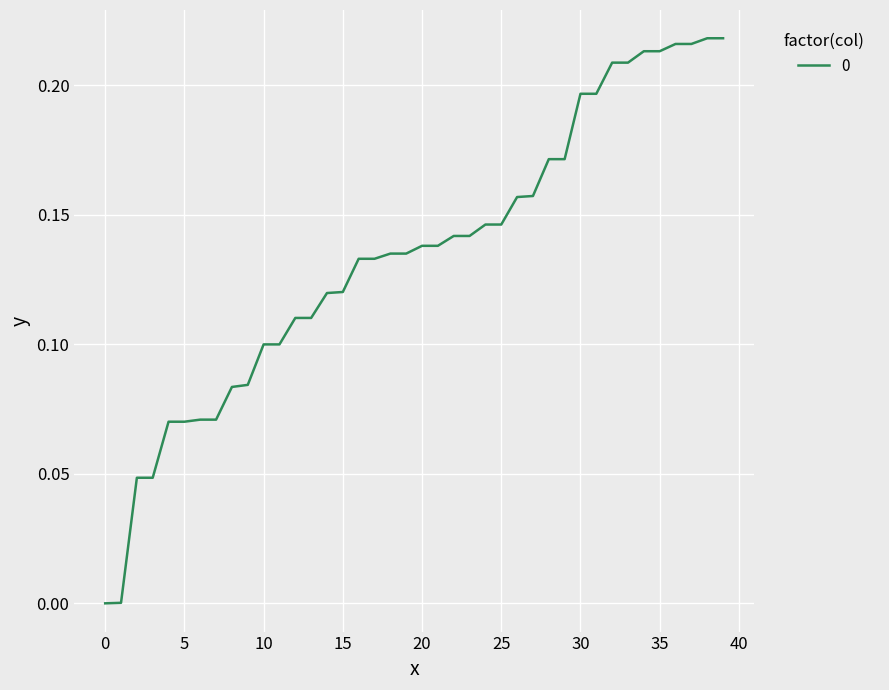

Which label corresponds to the largest value in the chart?

38